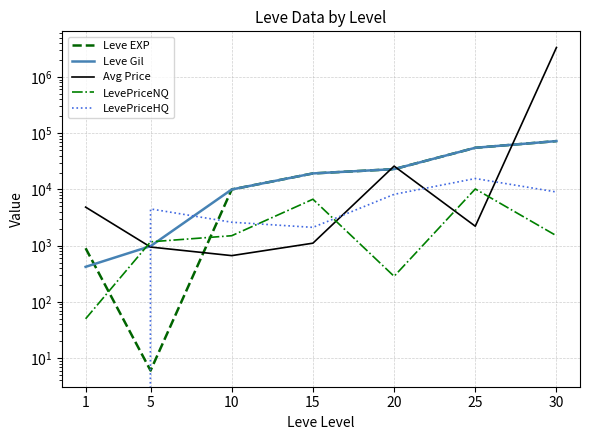

Is it true that Avg Price equals 403.0 at 10?

False